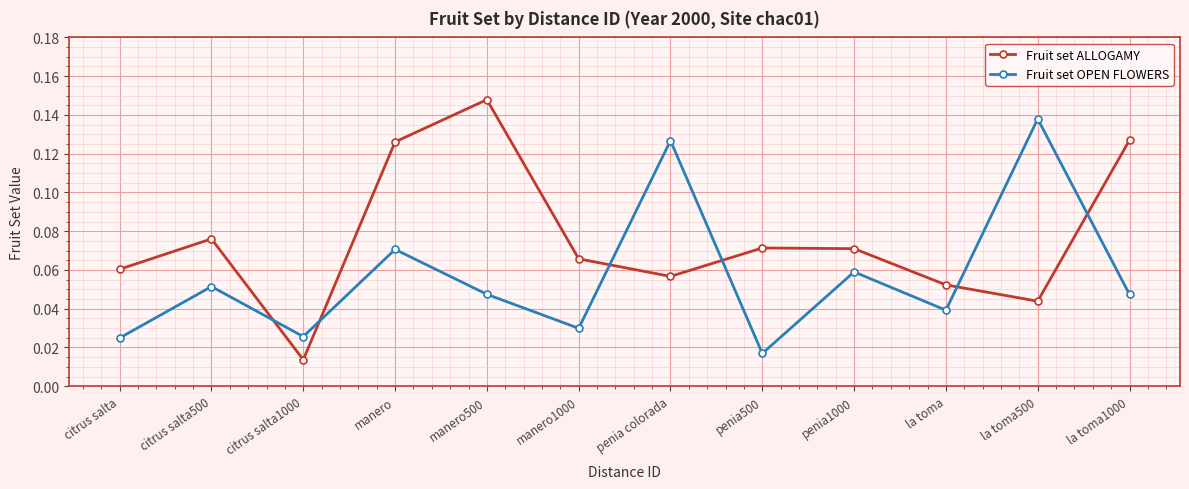

What is the label of the 9th point from the left?

penia1000